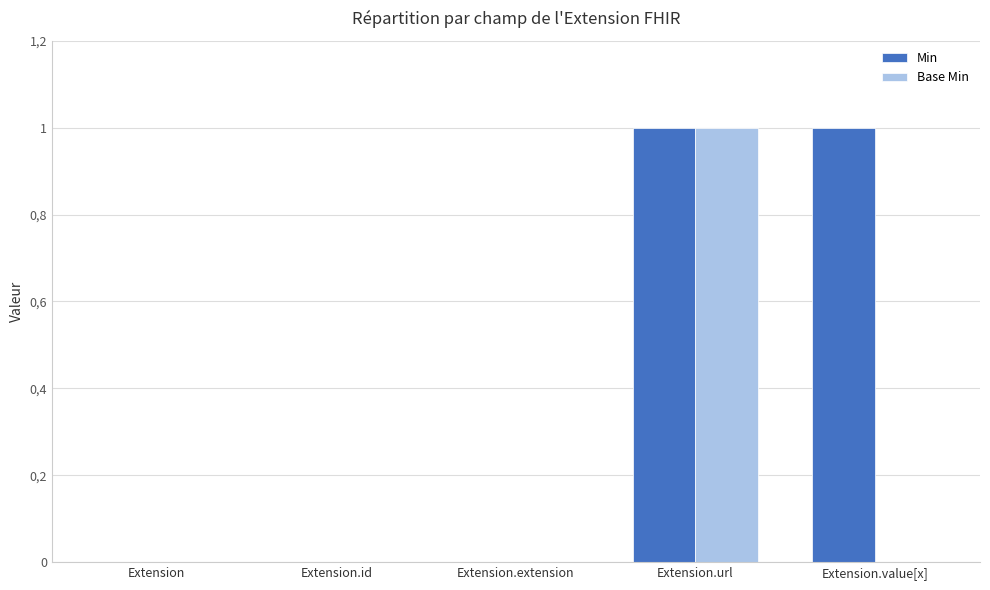

Rank the series by their maximum value, from highest to lowest.

Min, Base Min